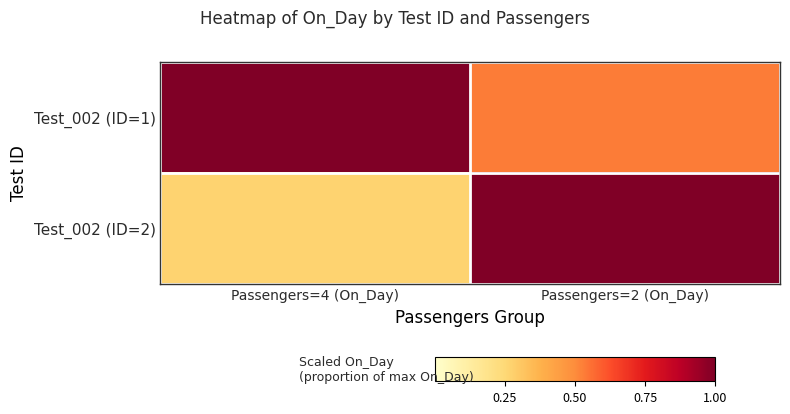

At how many categories does at least one series exceed 0?

2